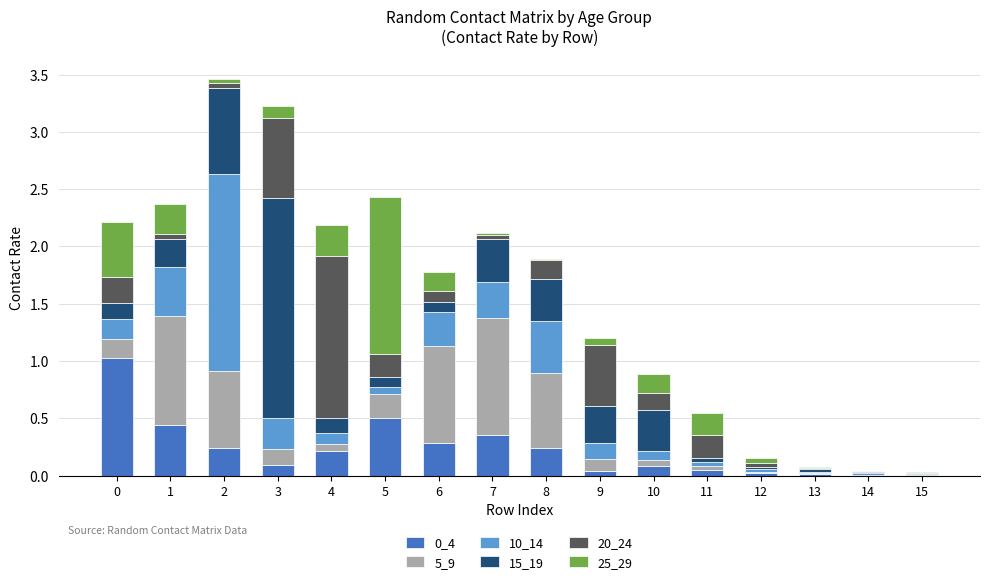

The value of 10_14 at 10 is 0.1. True or false?

True